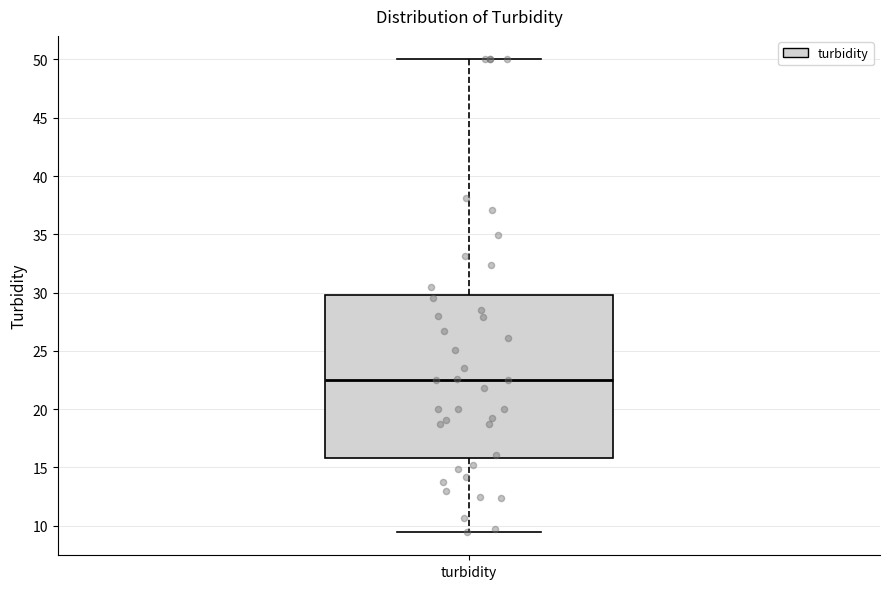

Read this box plot against the y-axis: the position of the median line, the range covered by the box, and the ends of both whiskers. The values are not printed on the chart, so give them approximately, as read against the axis.

median 22.5, box 16.0 to 30.0, whiskers 9.5 to 50.0